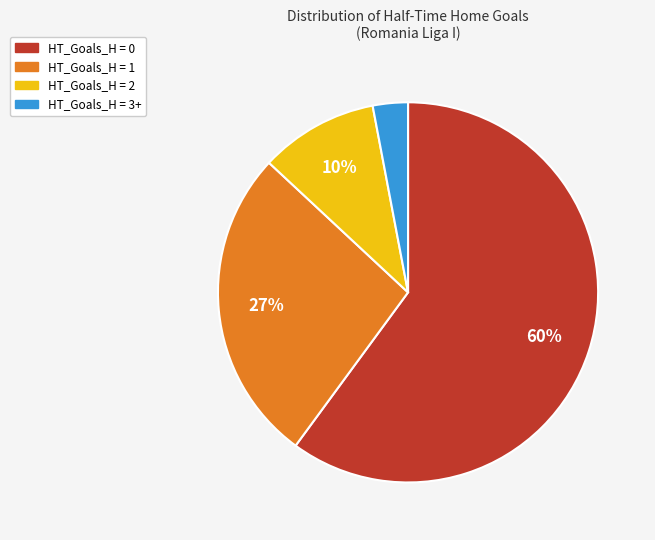

Which has a higher value, HT_Goals_H = 3+ or HT_Goals_H = 0?

HT_Goals_H = 0